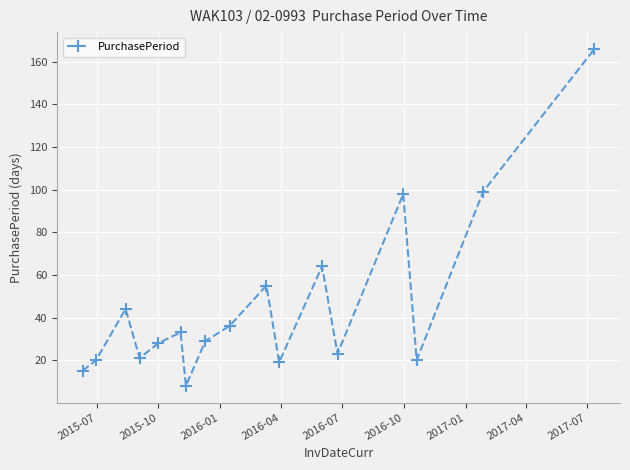

What is the value of the 13th point from the left?

23